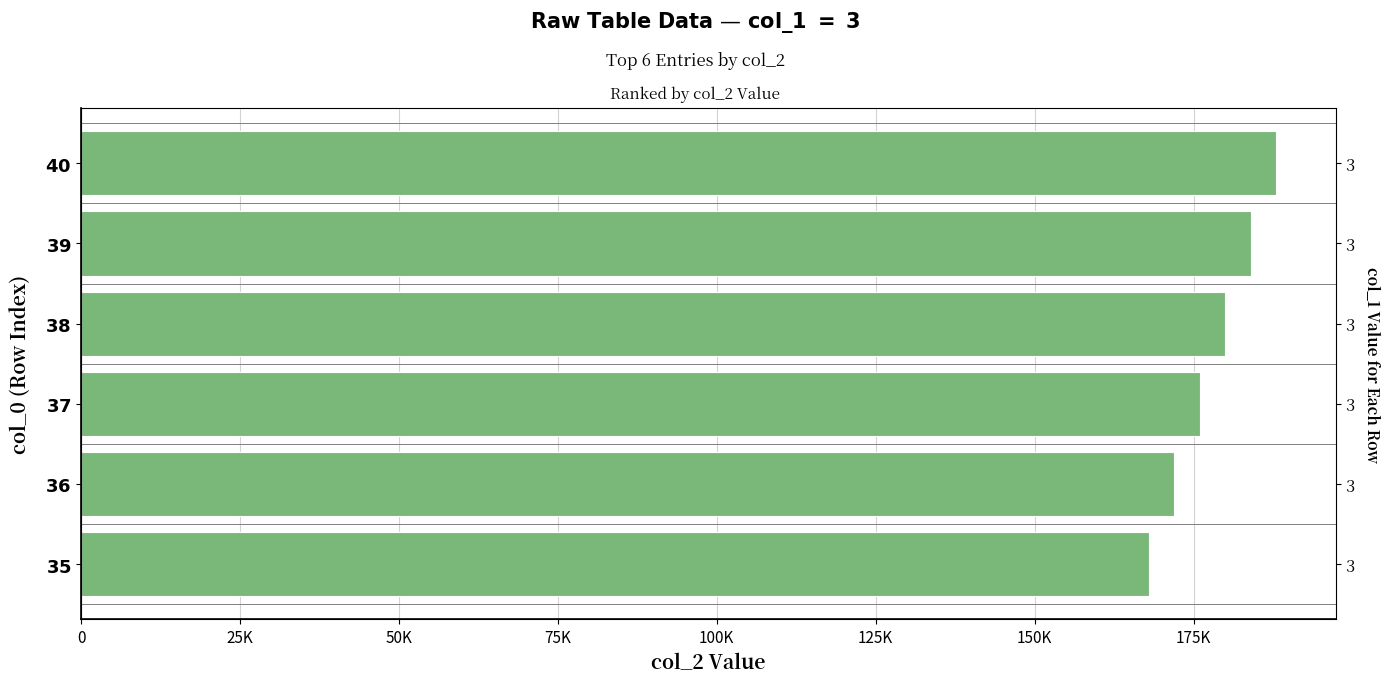

What is the average value?

178000